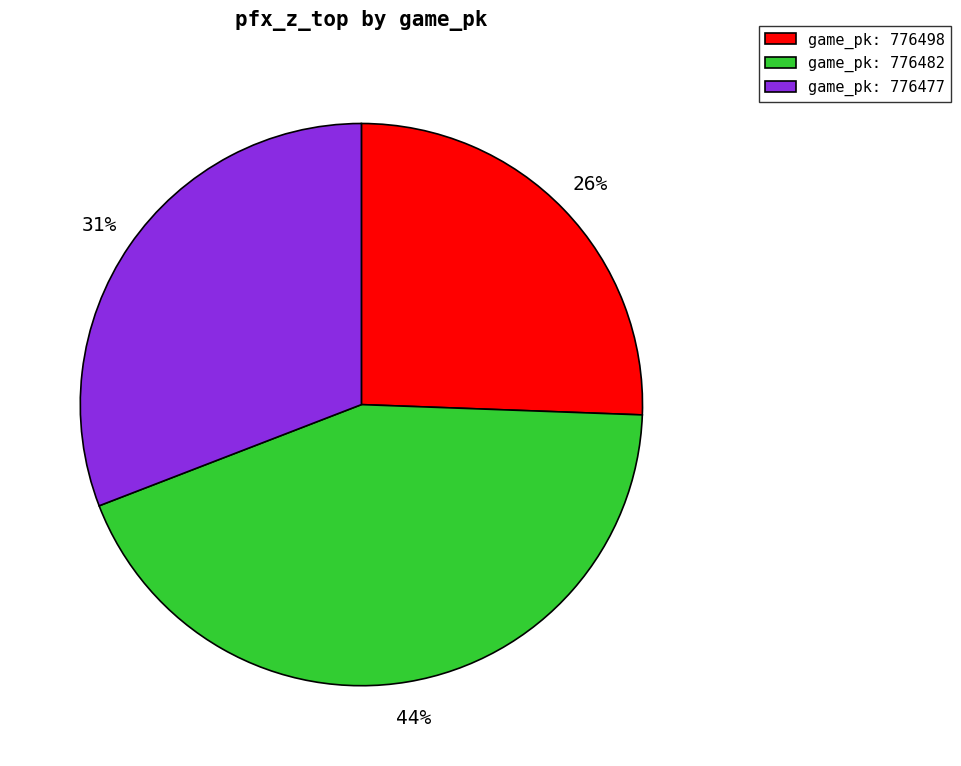

To the nearest percent, what is the difference between the largest and smallest slice percentages?

18%